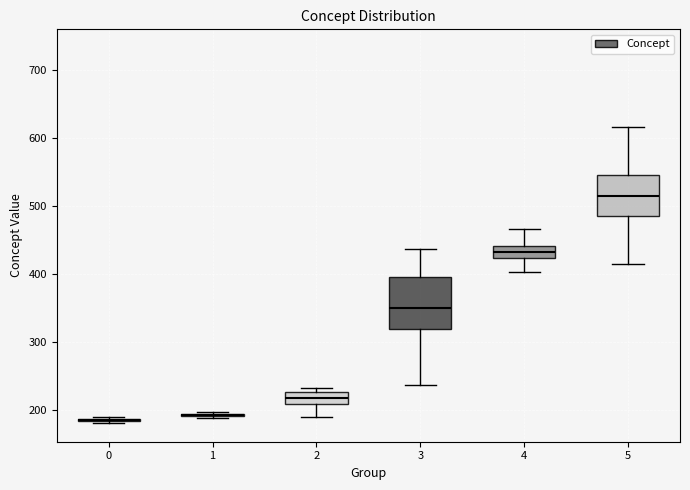

Which box is the tallest, from its lower edge to its upper edge?

3